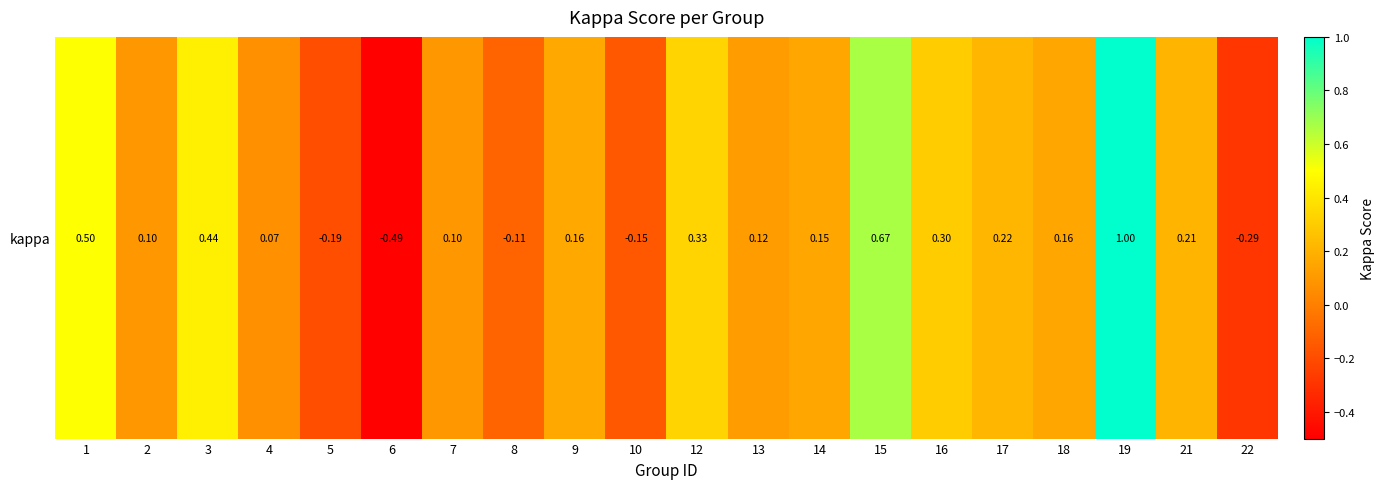

Which label corresponds to the largest value in the chart?

19